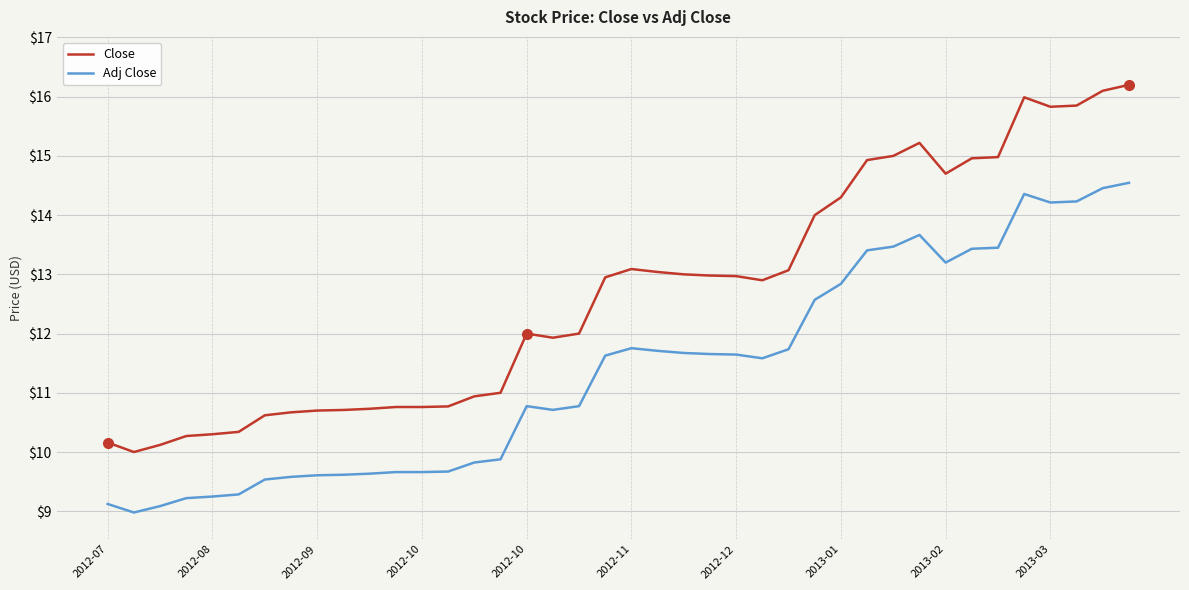

What is the difference between the maximum and minimum values in the Close series?

6.2